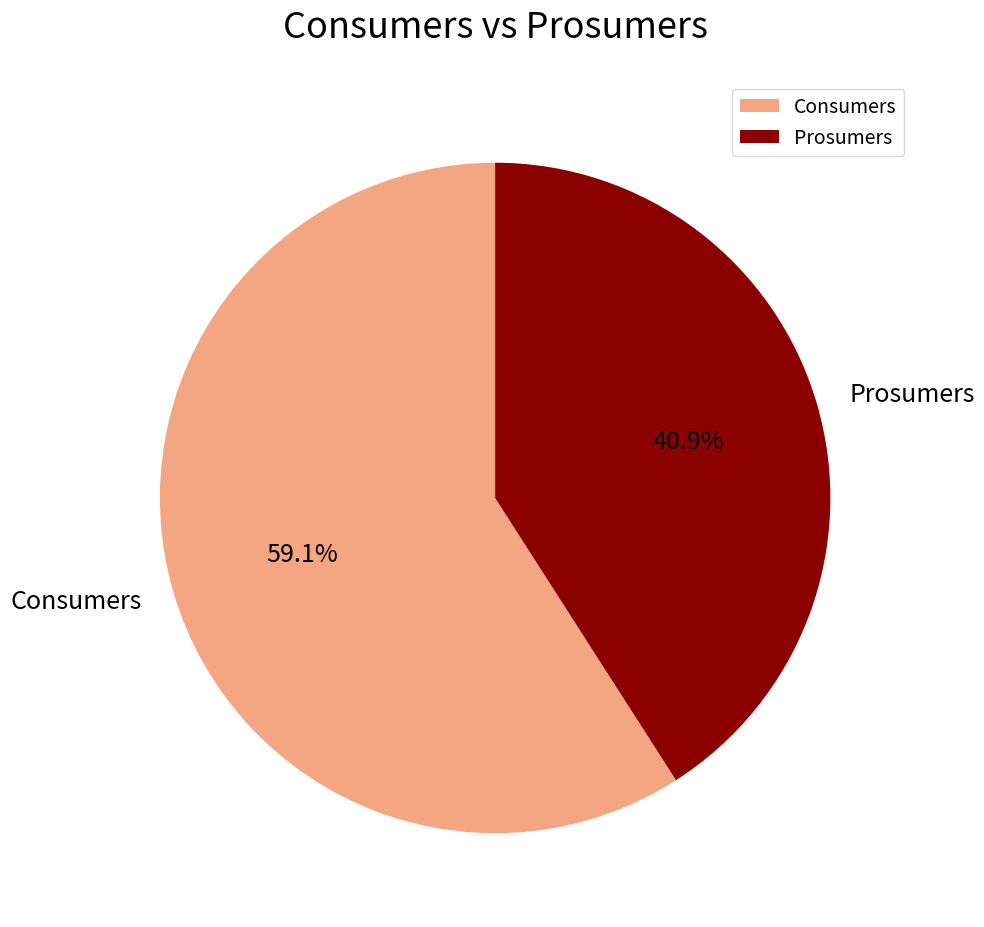

To the nearest percent, what percentage of the pie is Prosumers?

41%